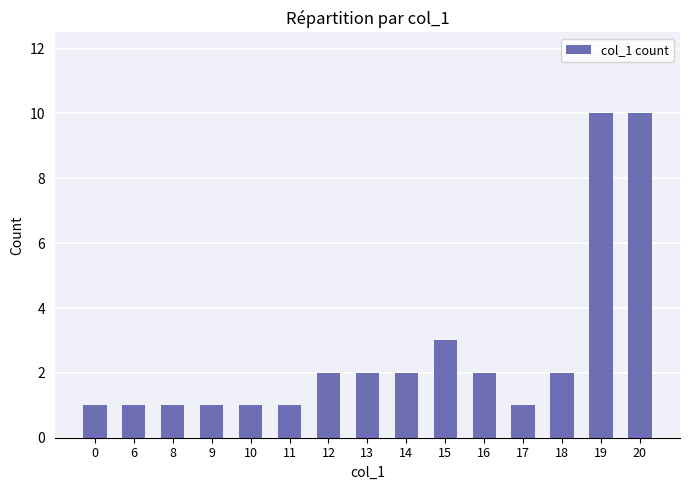

How many distinct data groups are displayed?

1